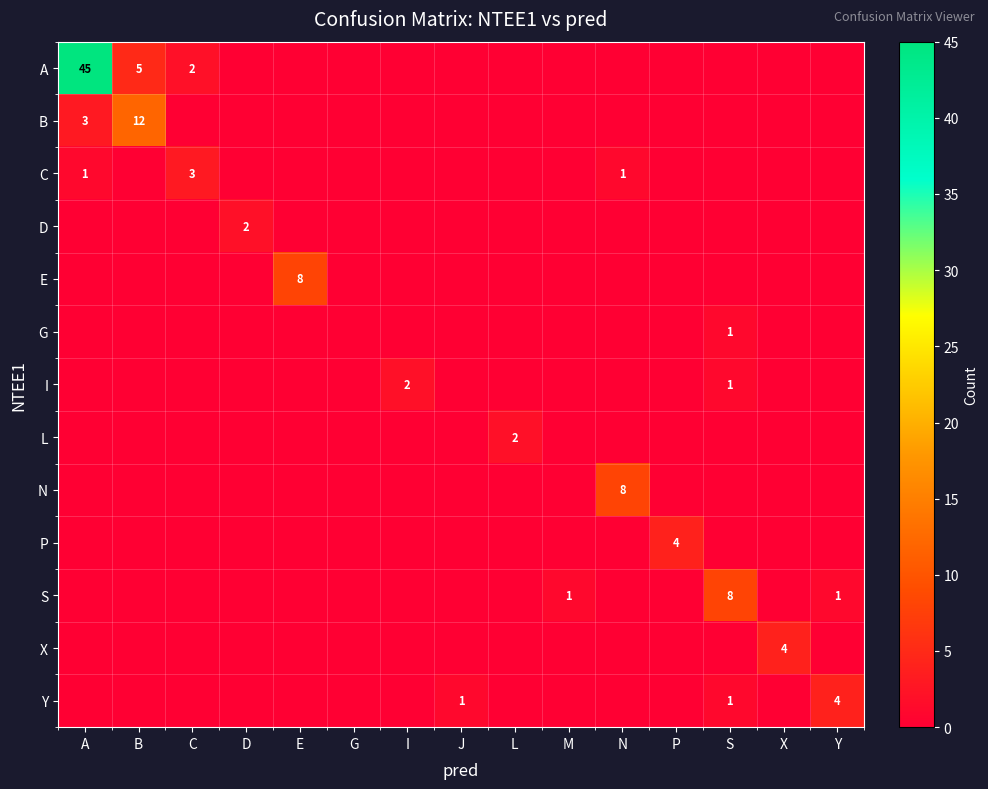

True or false: D has a value of 0 at P.

True